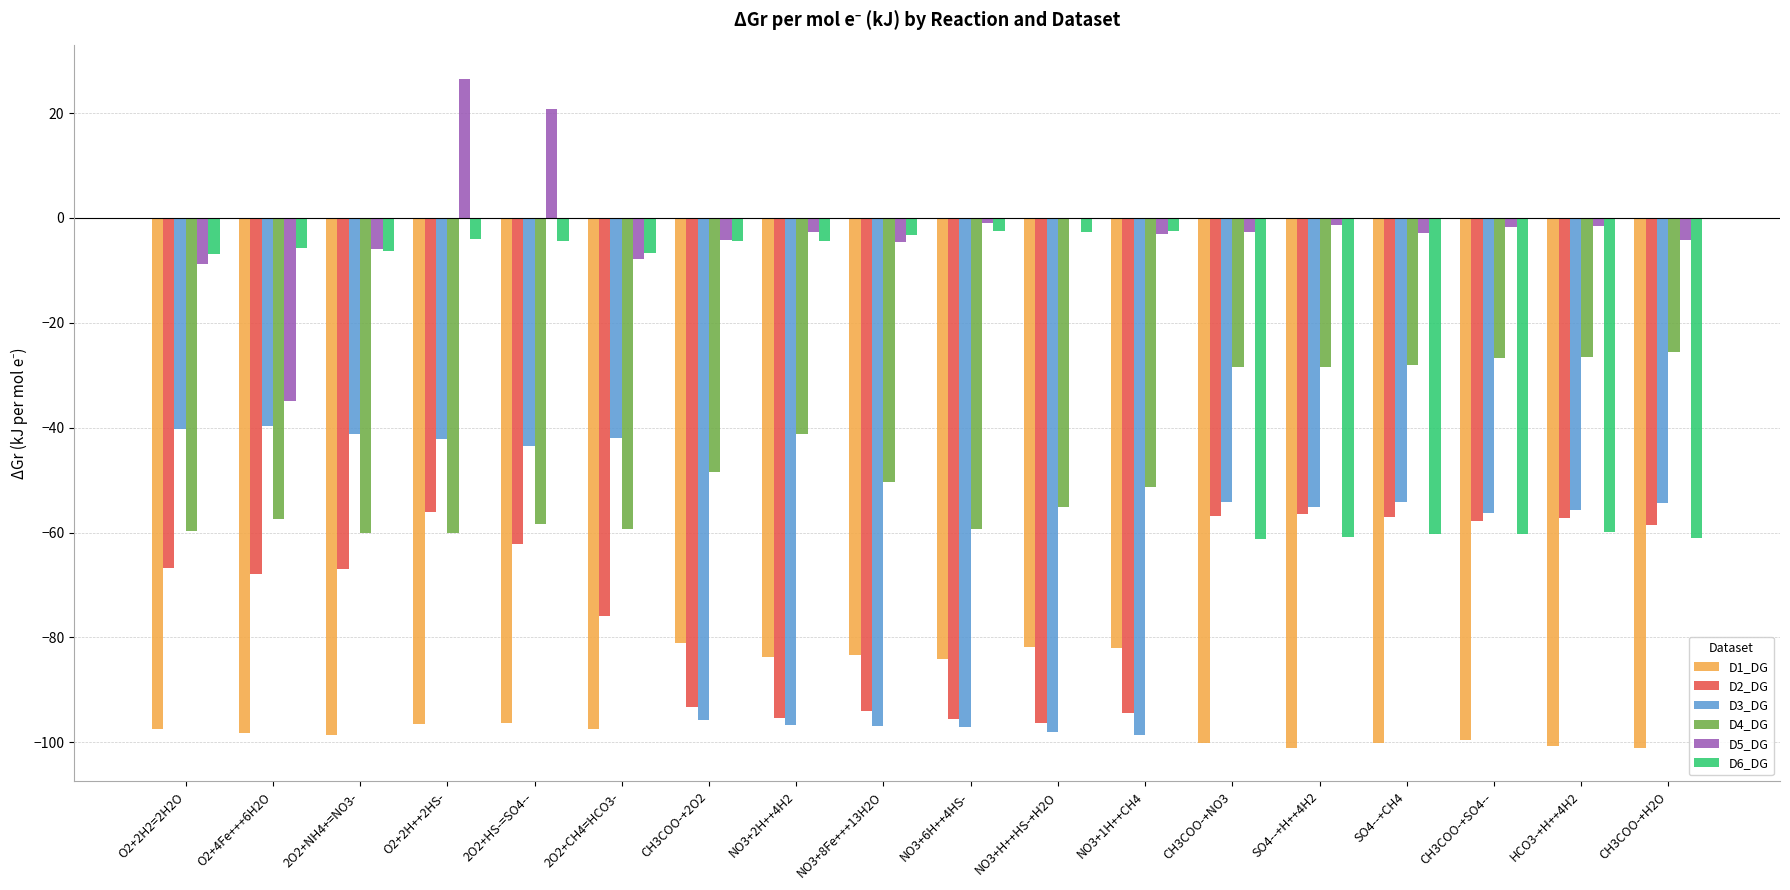

What is the total value across all series at NO3+8Fe+++13H2O?

-332.6